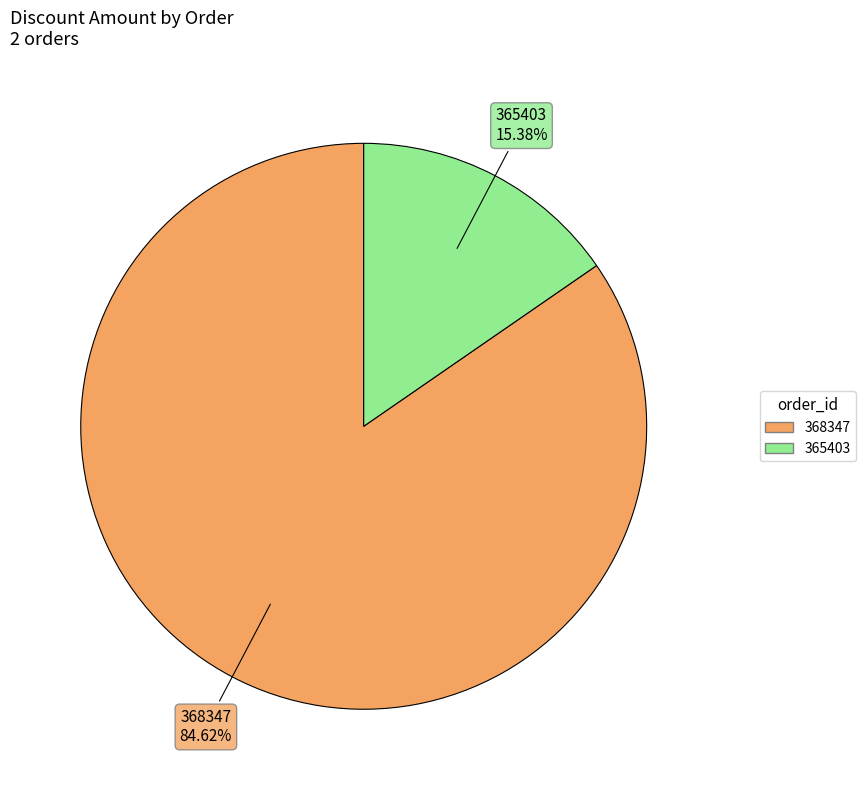

Rank the categories by value from highest to lowest.

368347, 365403